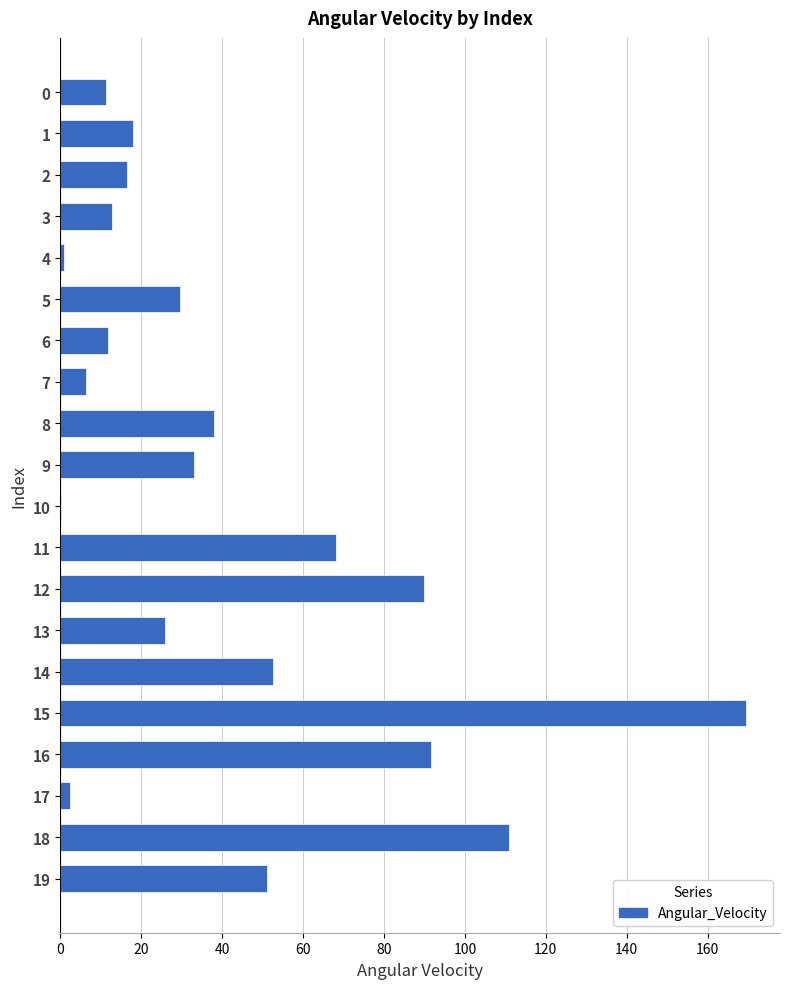

Count the number of categories in the chart.

20